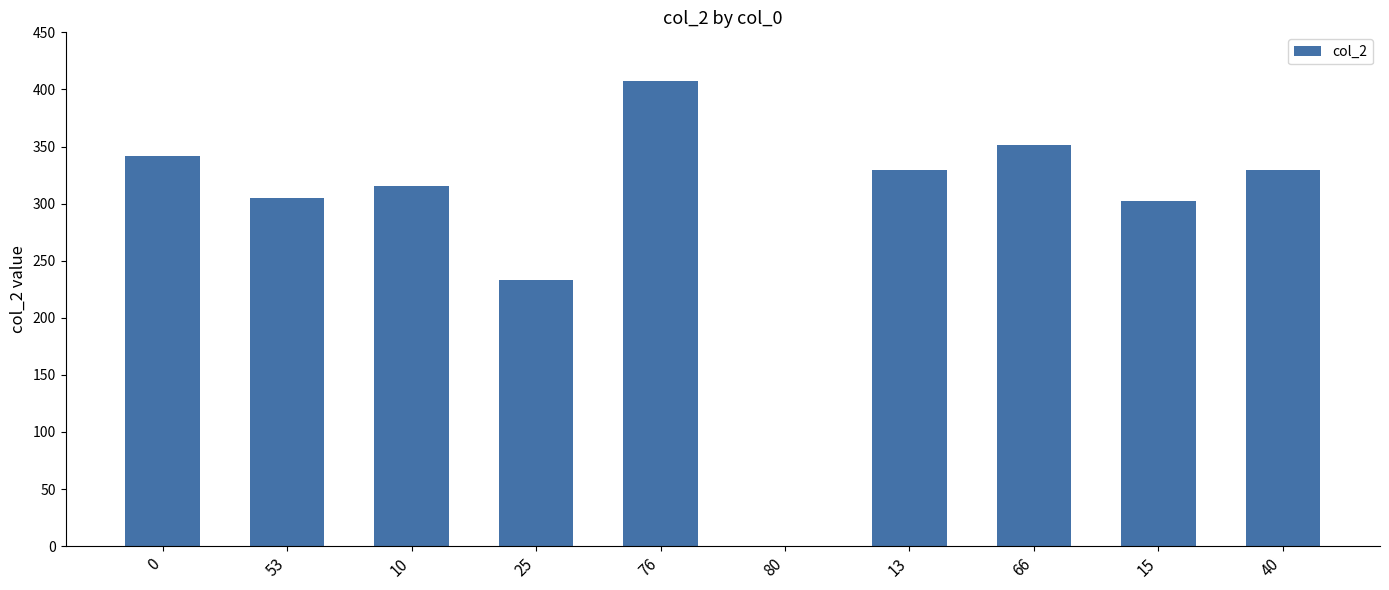

Read the value at 15, to the nearest 10.

300